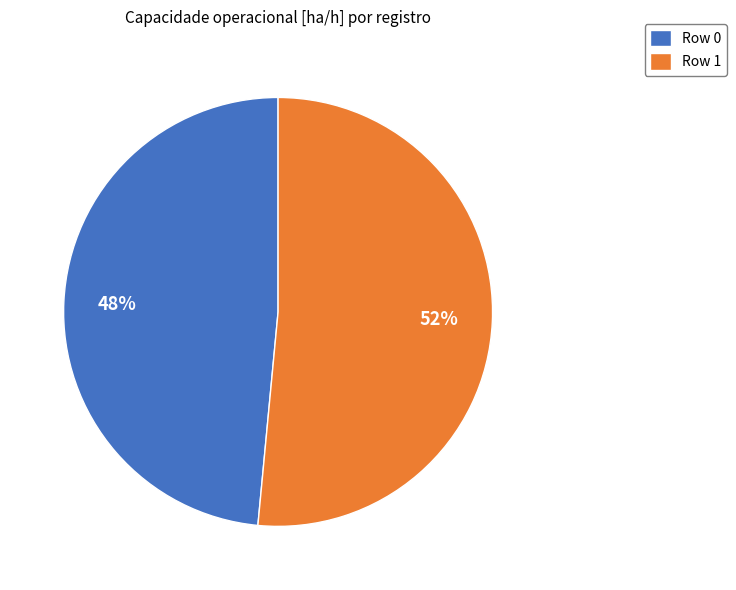

What percentage is the Row 1 slice, to the nearest percent?

52%